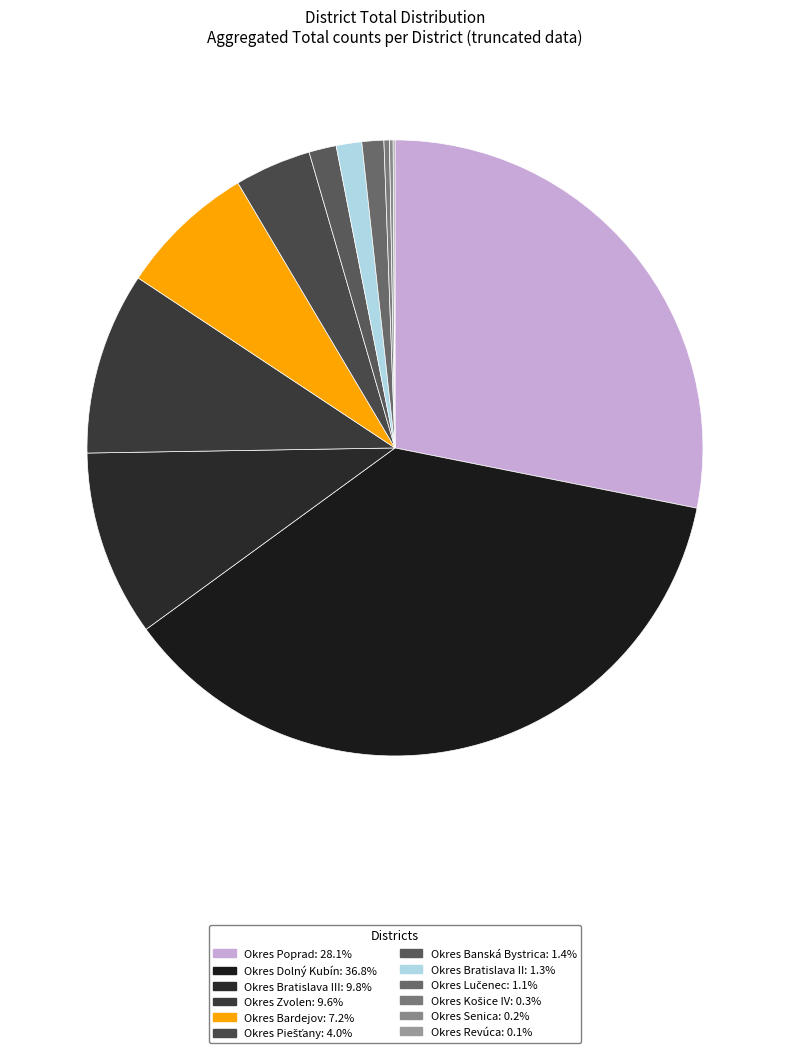

To the nearest percent, what is the difference between the largest and smallest slice percentages?

37%